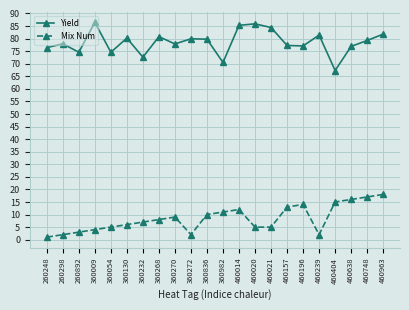

True or false: Yield and Mix Num intersect in this chart.

False